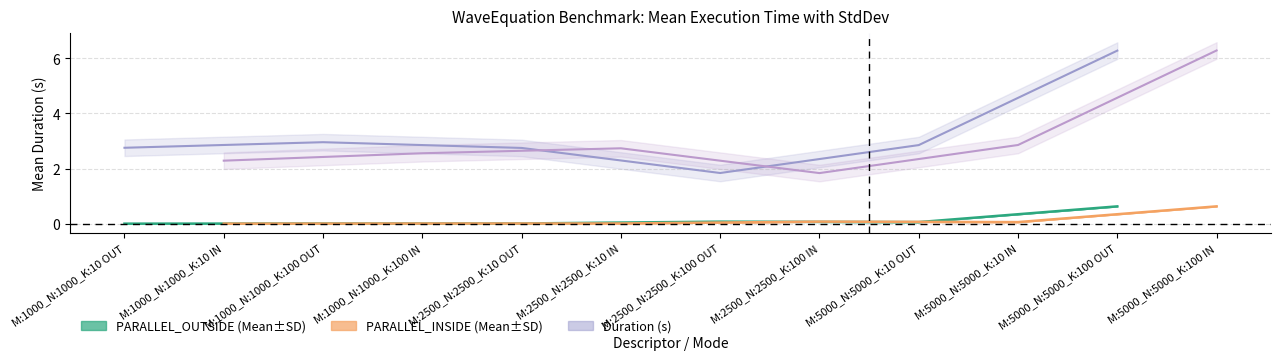

True or false: Duration (OUTSIDE) and PARALLEL_OUTSIDE intersect in this chart.

False